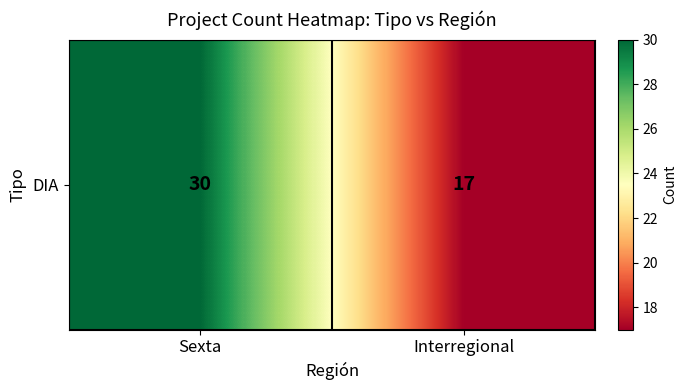

What is the sum of the values at Sexta and Interregional?

47